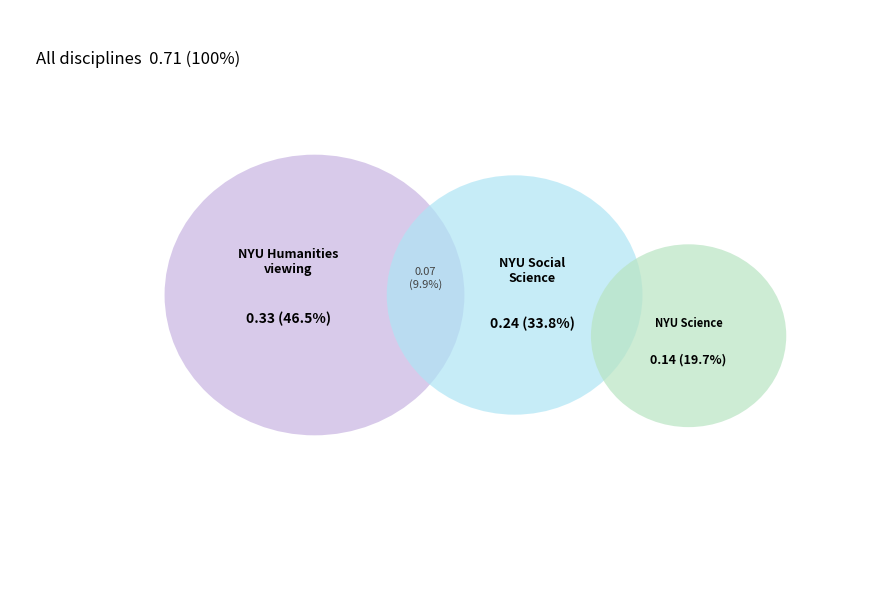

Does NYU Humanities represent more than half of the total?

No